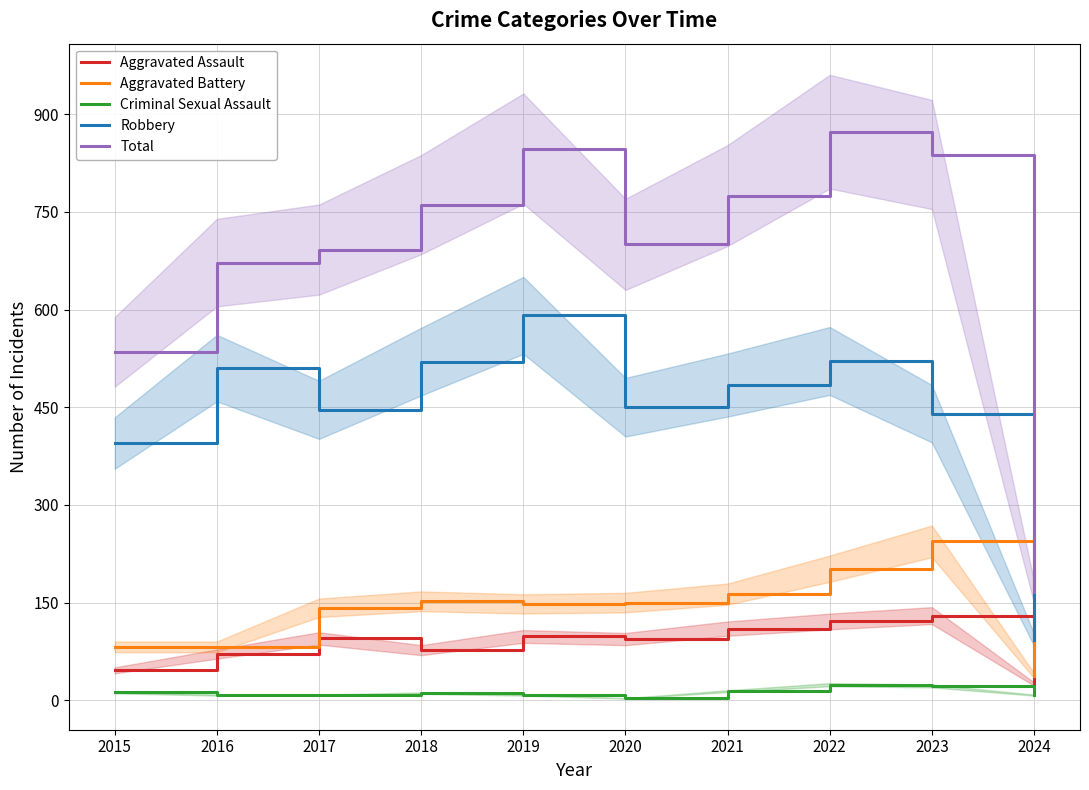

Reading left to right, list all the values displayed in this chart.

Aggravated Assault: 2015=46	2016=71	2017=95	2018=77	2019=98	2020=94	2021=110	2022=121	2023=130	2024=25
Aggravated Battery: 2015=82	2016=82	2017=142	2018=152	2019=148	2020=150	2021=163	2022=202	2023=244	2024=38
Criminal Sexual Assault: 2015=12	2016=8	2017=8	2018=11	2019=8	2020=3	2021=14	2022=24	2023=22	2024=8
Robbery: 2015=395	2016=510	2017=446	2018=520	2019=591	2020=450	2021=484	2022=521	2023=440	2024=93
Total: 2015=535	2016=672	2017=692	2018=761	2019=847	2020=700	2021=775	2022=873	2023=838	2024=166